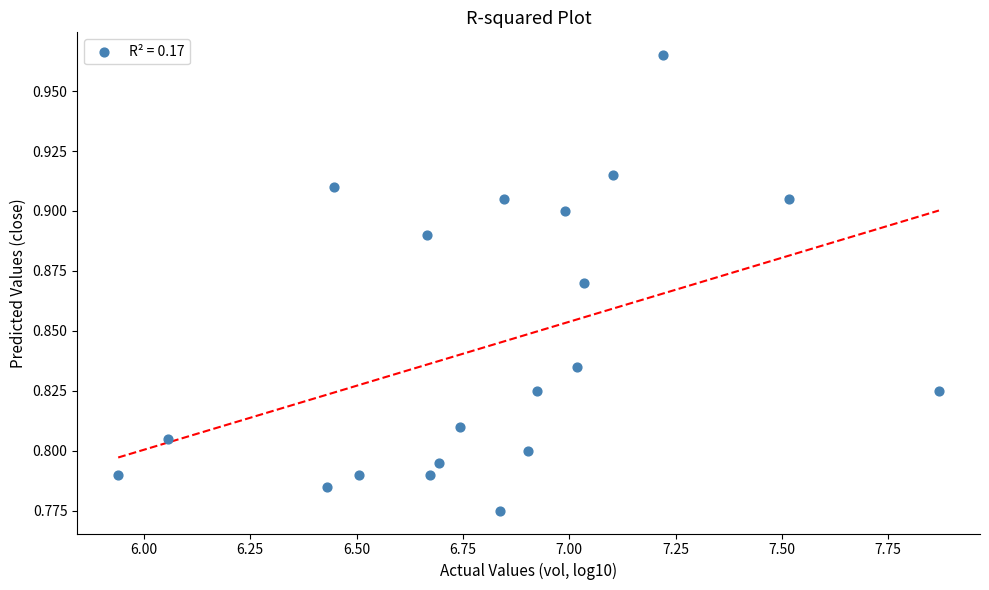

What is the range of X values (max minus min)?

1.9